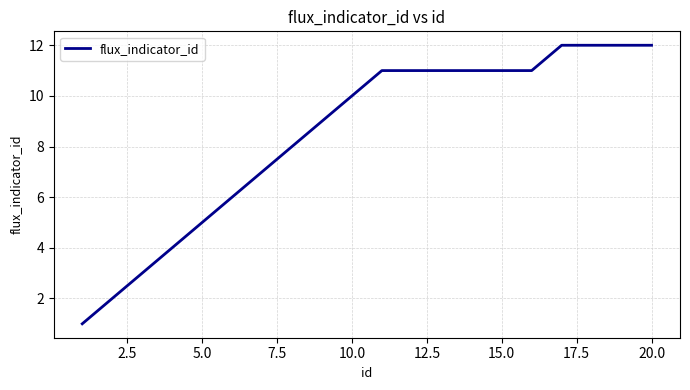

What is the difference between the maximum and minimum values?

11